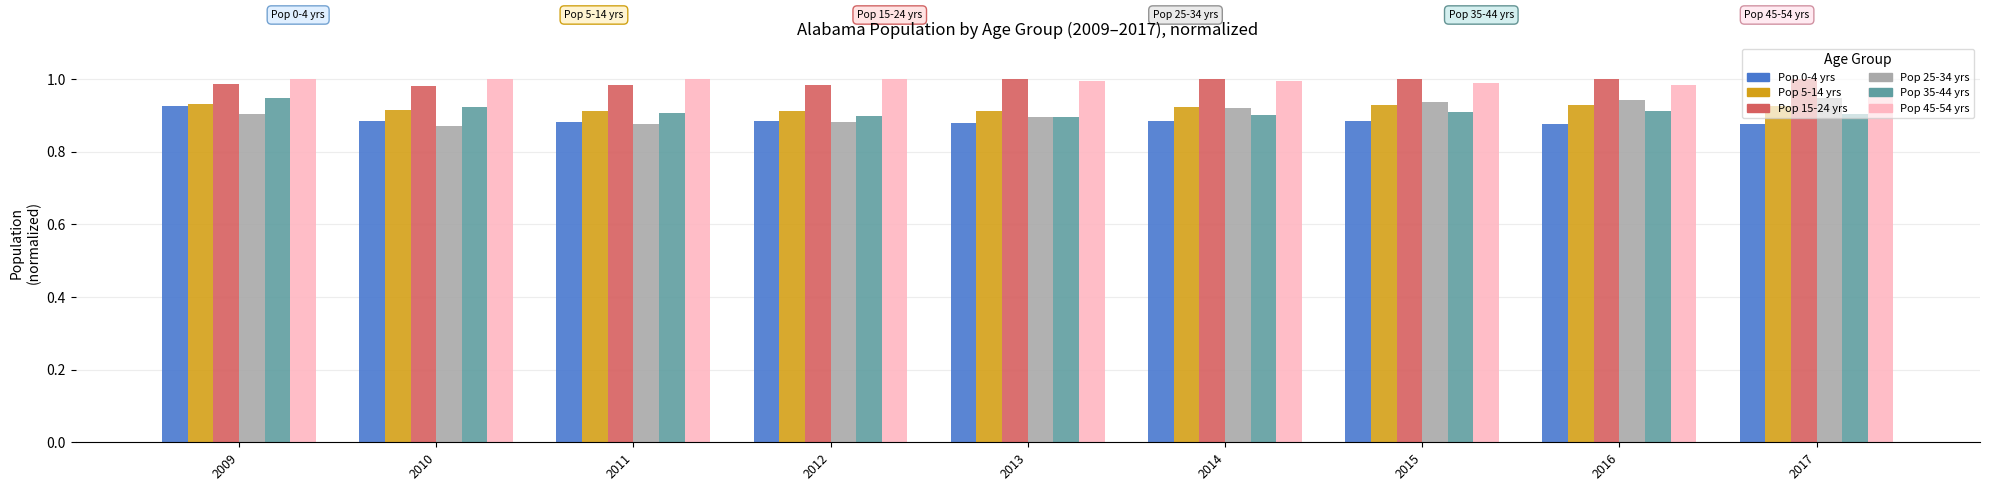

What is the total value across all series at 2013?

5.6